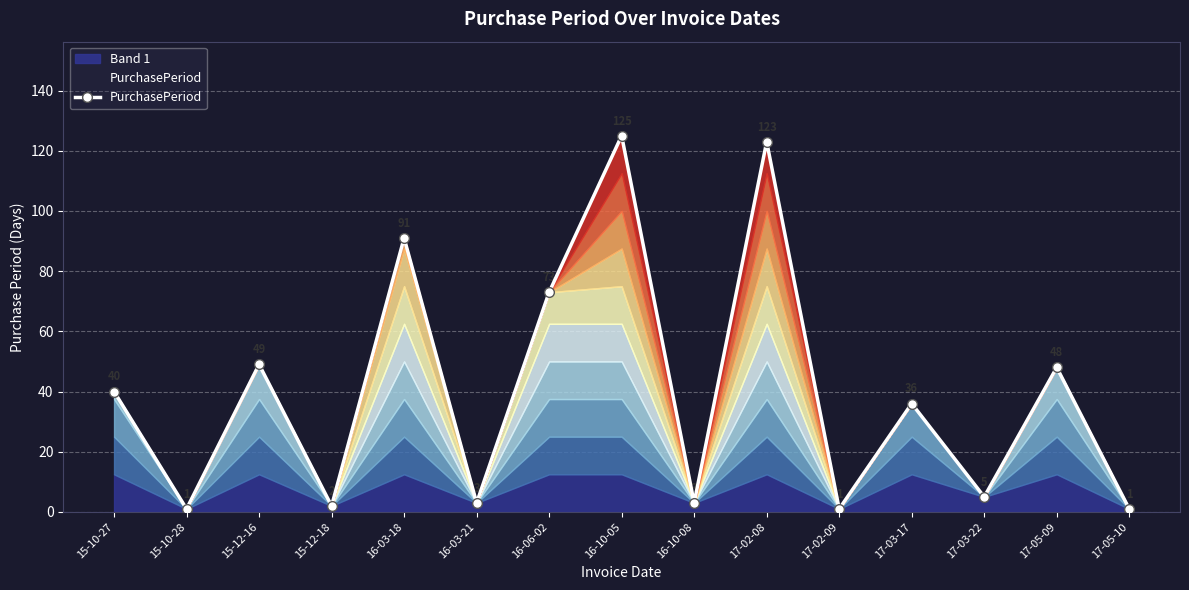

What is the average value?

40